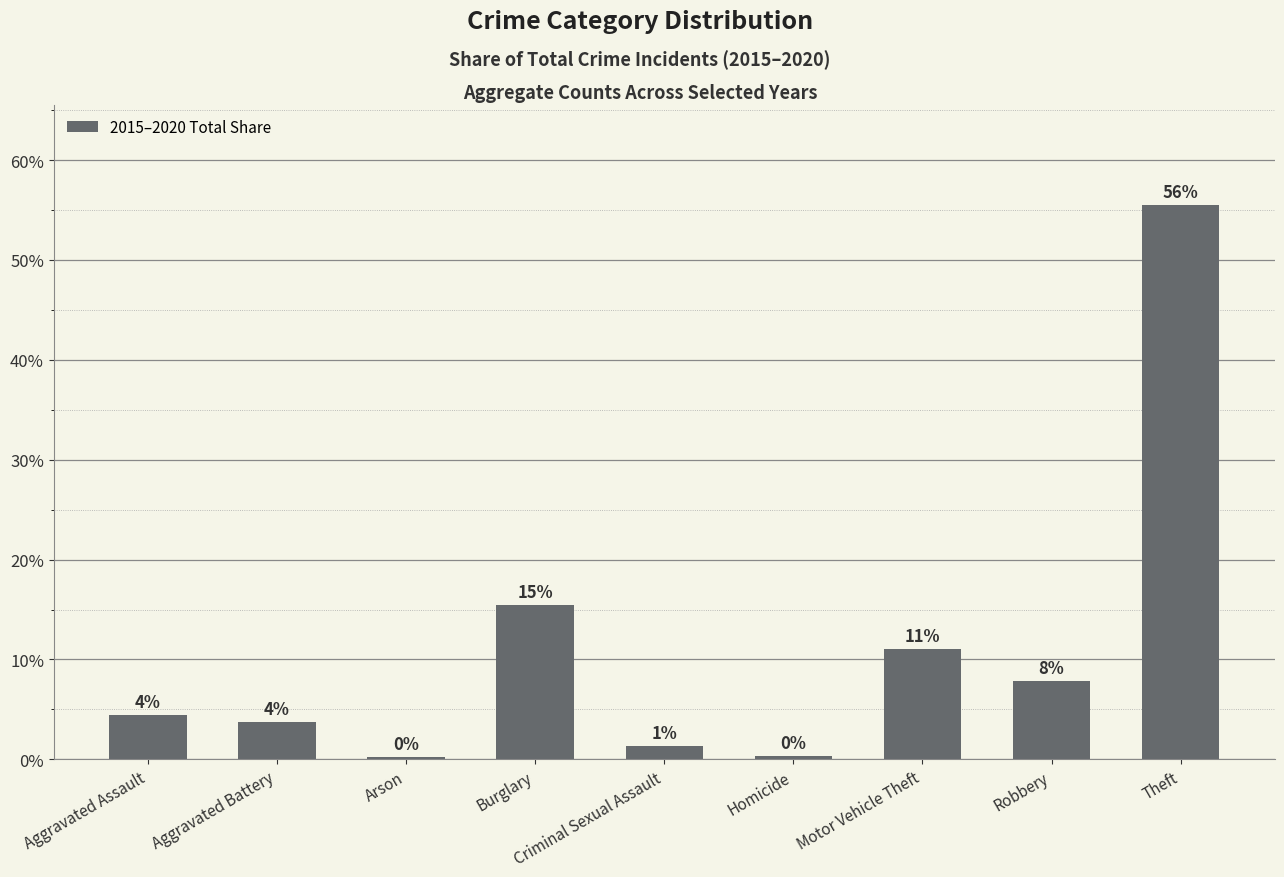

Rank the categories by value from highest to lowest.

Theft, Burglary, Motor Vehicle Theft, Robbery, Aggravated Assault, Aggravated Battery, Criminal Sexual Assault, Homicide, Arson